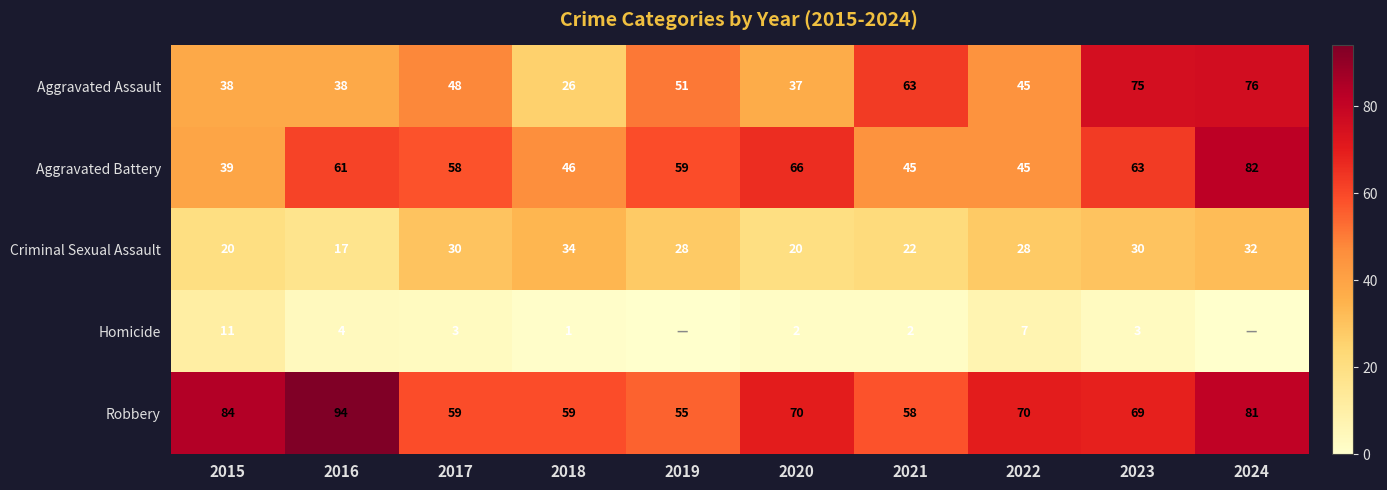

At how many categories does at least one series exceed 26?

10